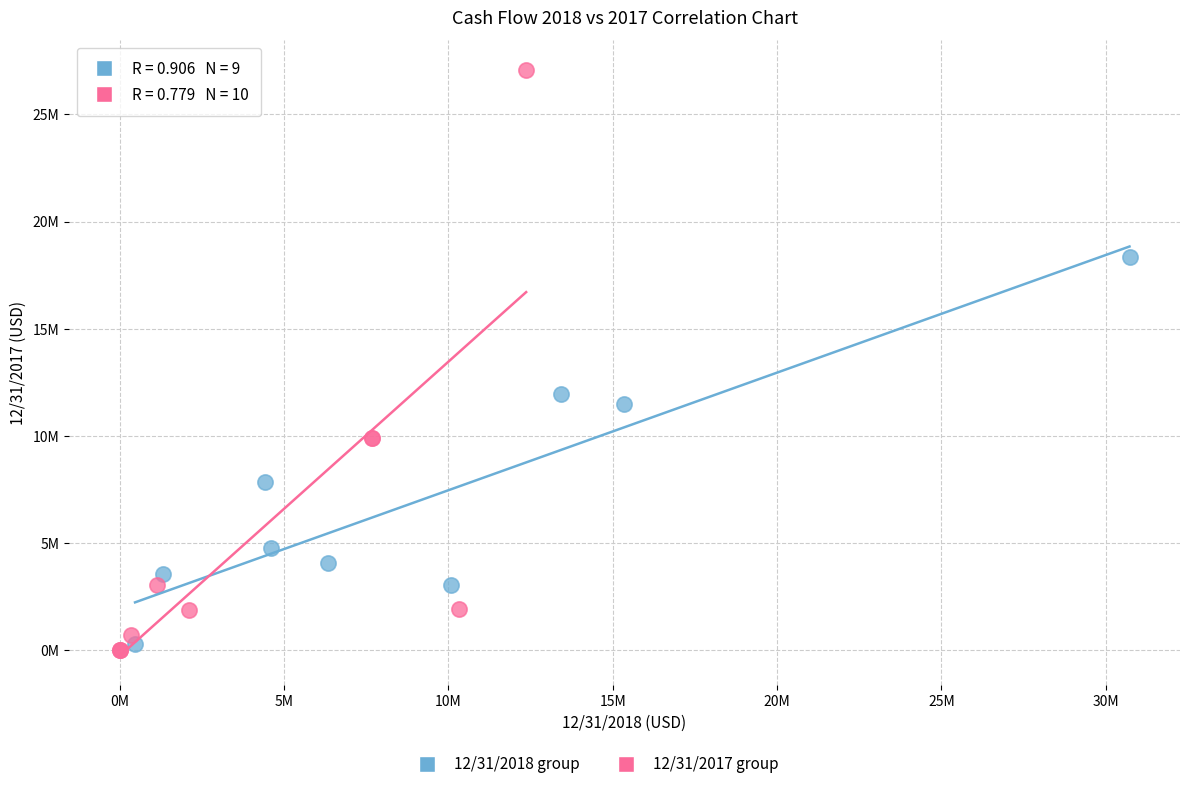

Which series contains the highest Y value?

12/31/2017 group